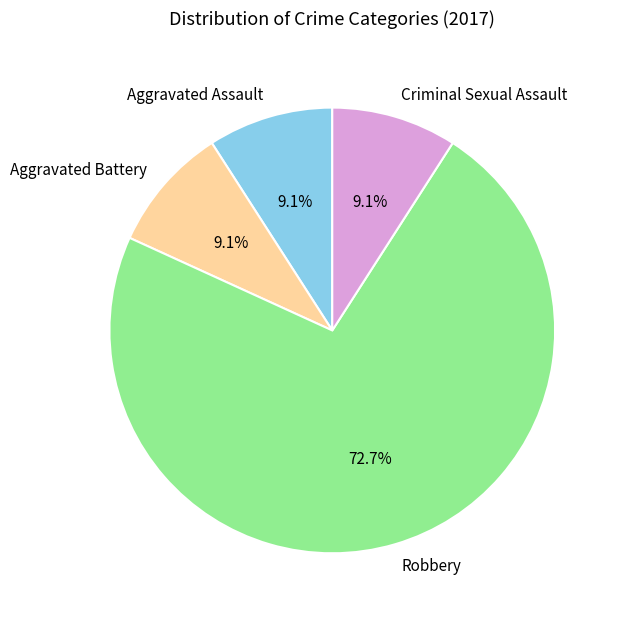

What is the total percentage of Aggravated Battery and Robbery?

81.8%